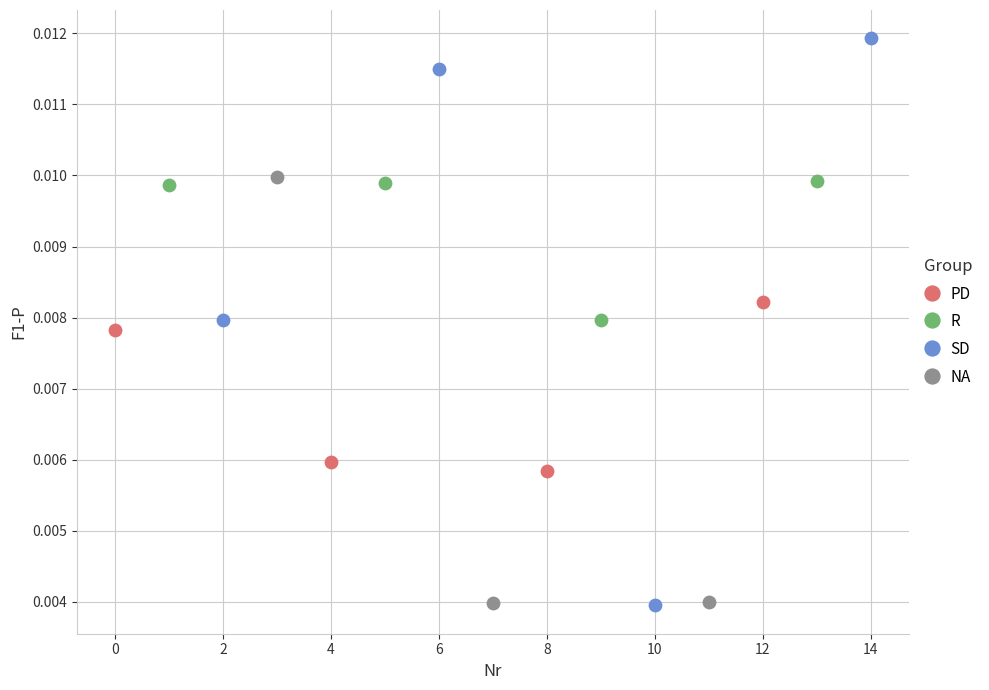

Which series has the largest Y range (max minus min)?

SD